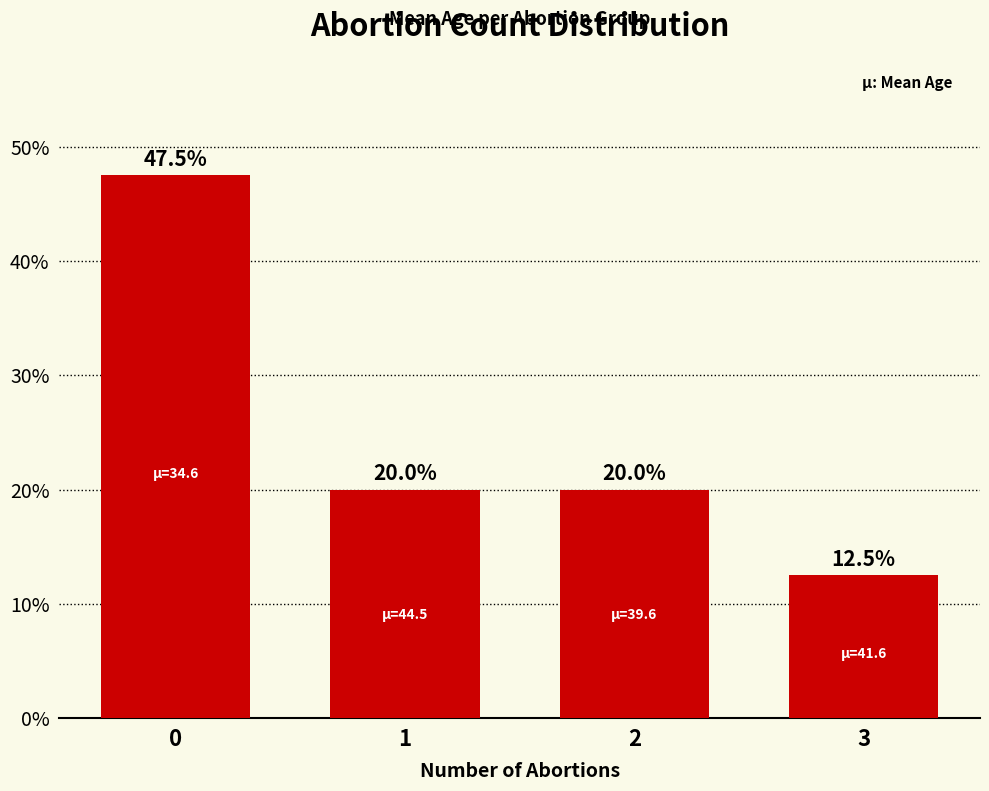

What is the minimum value shown in the chart?

12.5